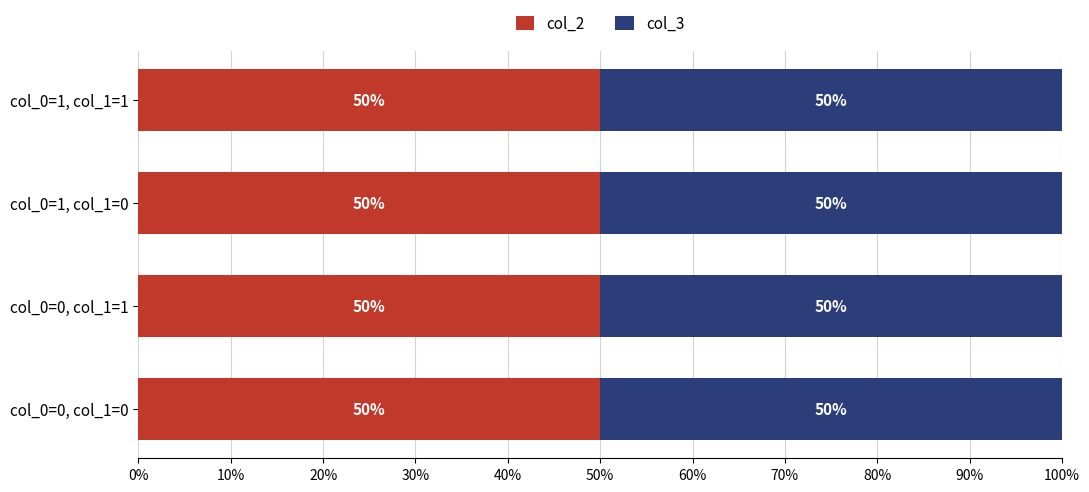

At which category does the chart reach its minimum across all series?

Row 0